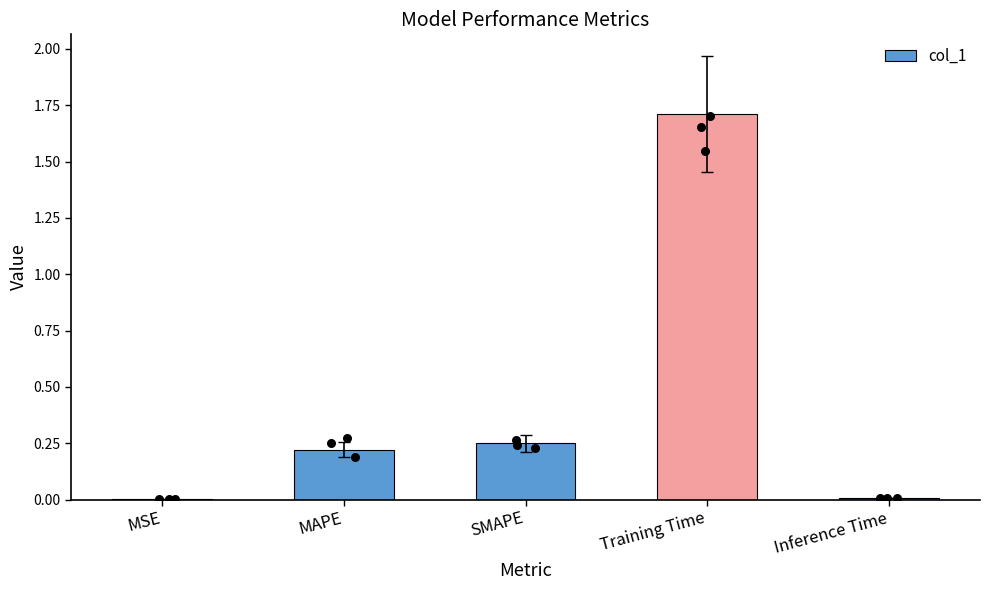

Between MSE and MAPE, which is larger?

MAPE